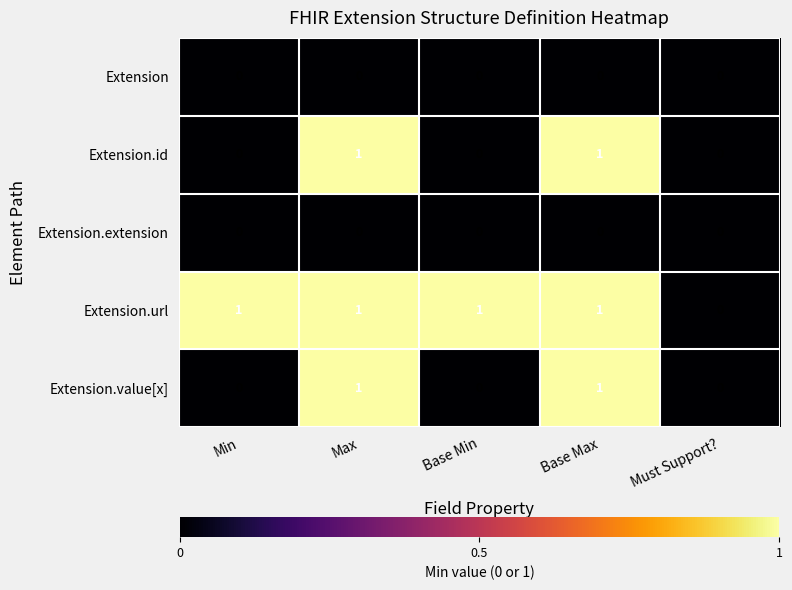

Where is Extension.url nearest to the value 0?

Must Support?